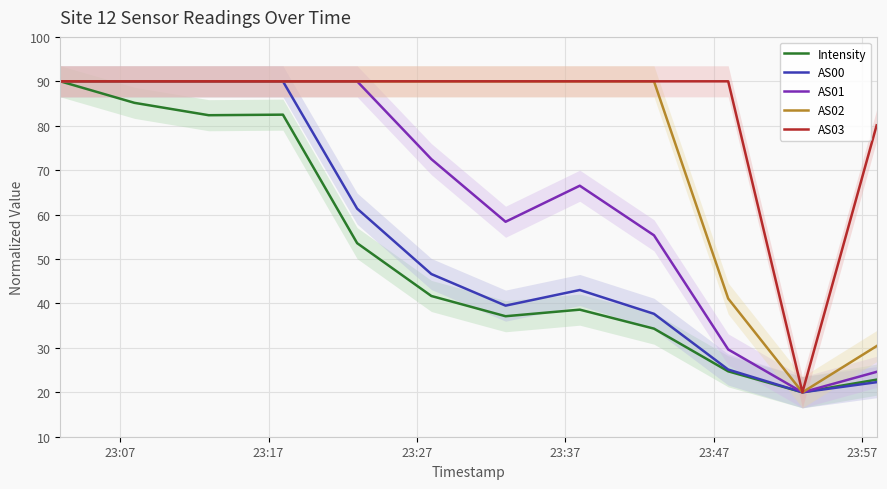

What is the lowest value of the Intensity series?

20.0